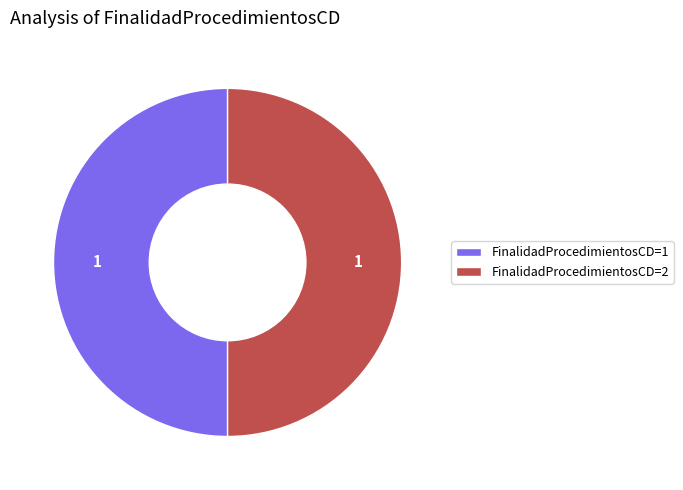

Is it true that FinalidadProcedimientosCD=2 is 38% of the pie?

False